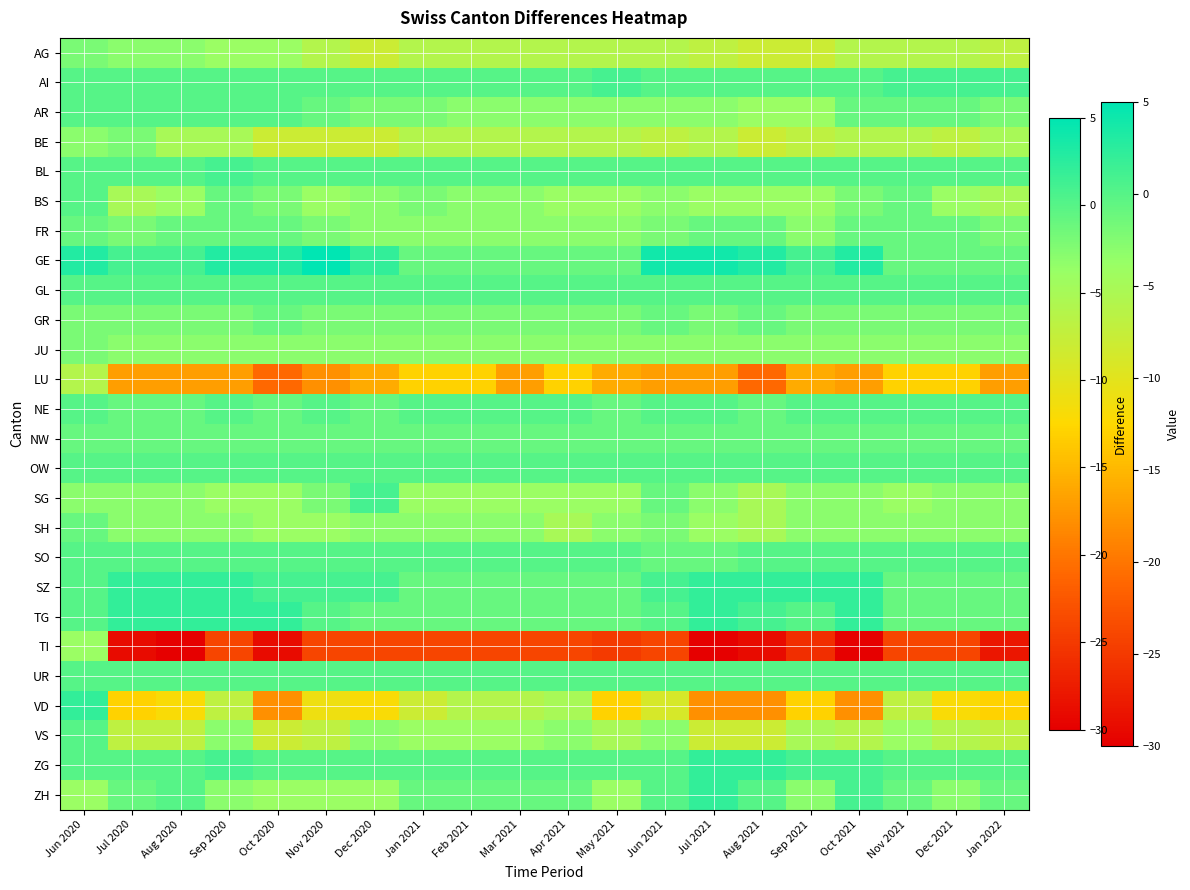

What is the difference between the highest and lowest values at Nov 2021?

25